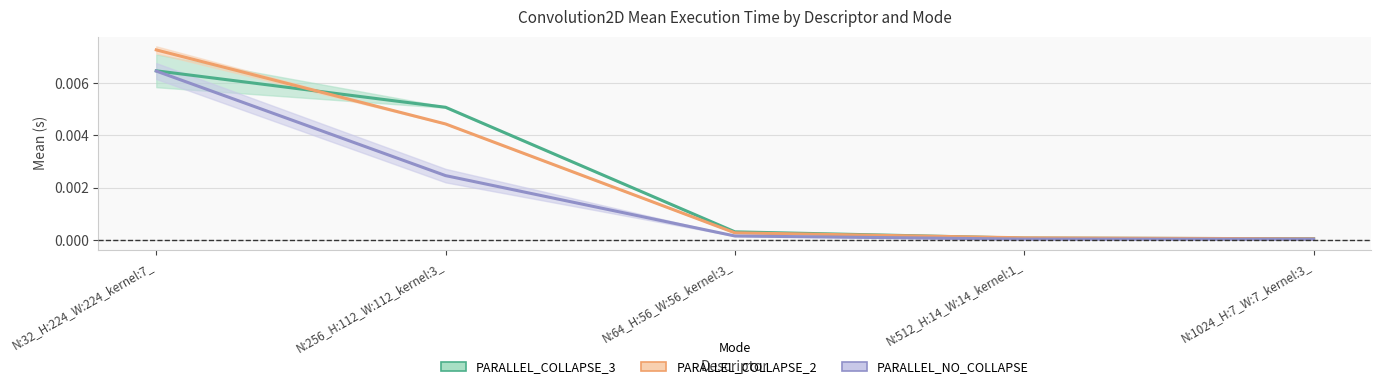

At which label does PARALLEL_COLLAPSE_3 reach its minimum?

N:1024_H:7_W:7_kernel:3_